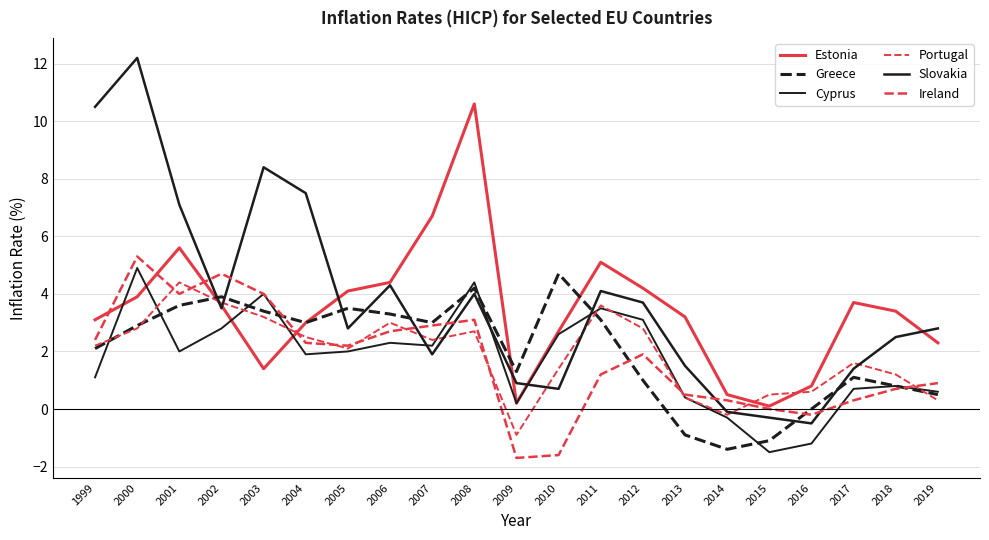

True or false: Cyprus has more than 0 points higher than both neighbors.

True